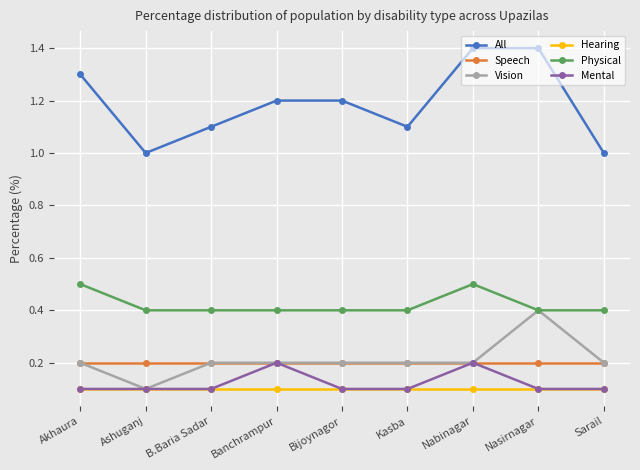

Is this an area chart (filled region under the line)?

No